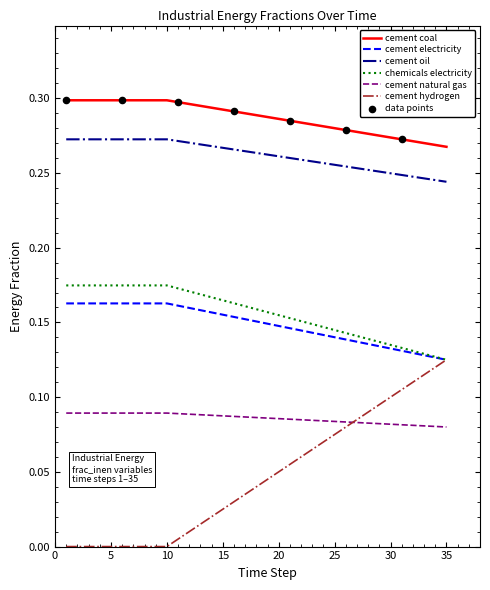

At how many categories does at least one series exceed 0?

35